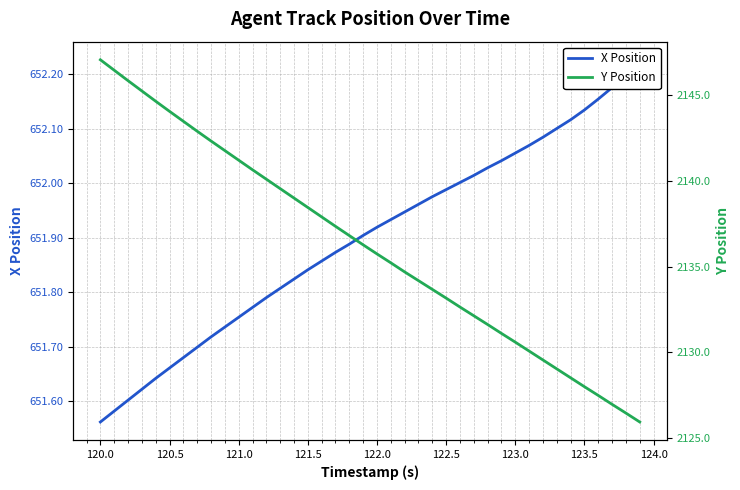

Is it true that Y Position equals 614.0 at 121.0?

False